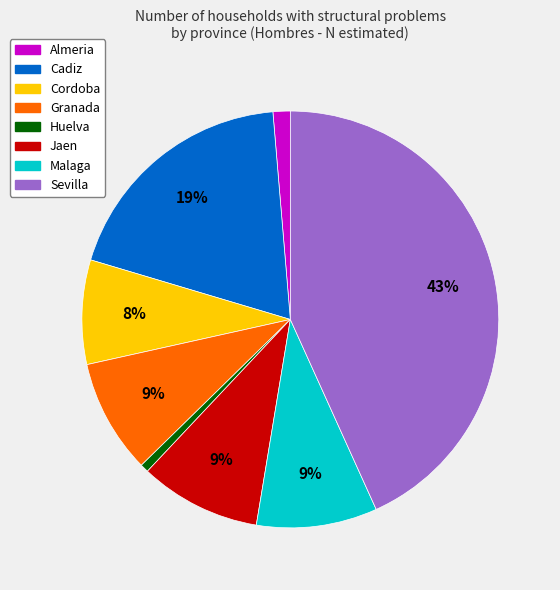

The Granada slice represents 3% of the pie. True or false?

False